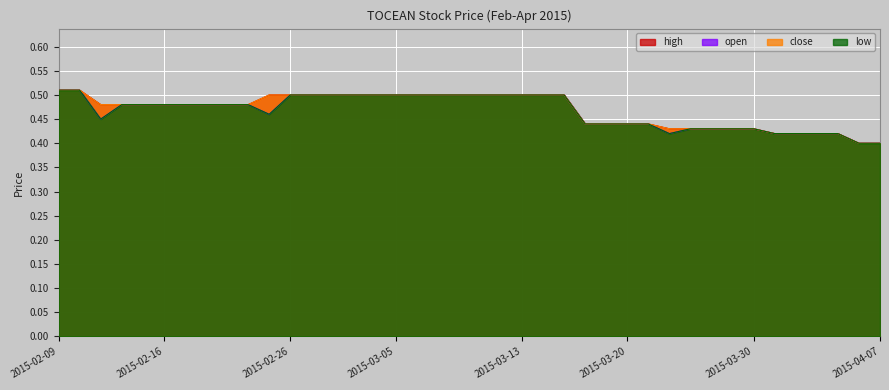

What is the value of the low point at the 34th from the left?

0.4